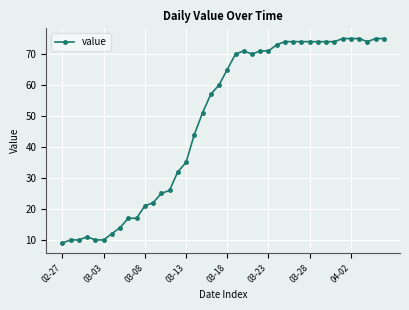

What is the sum of all values?

1951